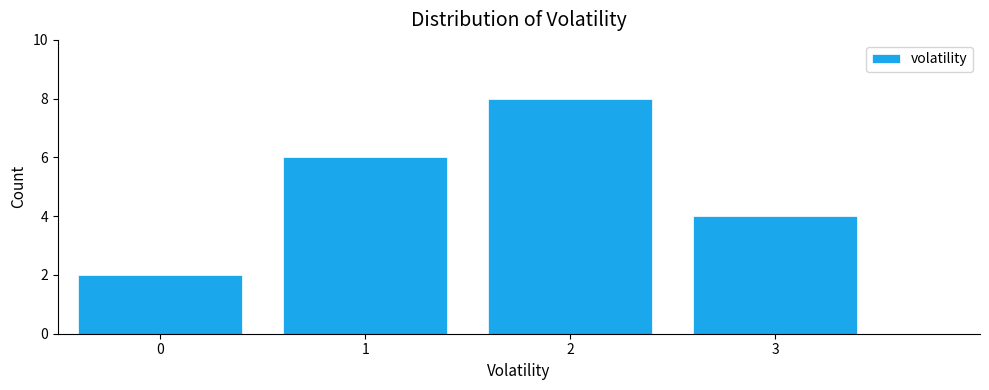

Reading left to right, list all the values displayed in this chart.

2	6	8	4